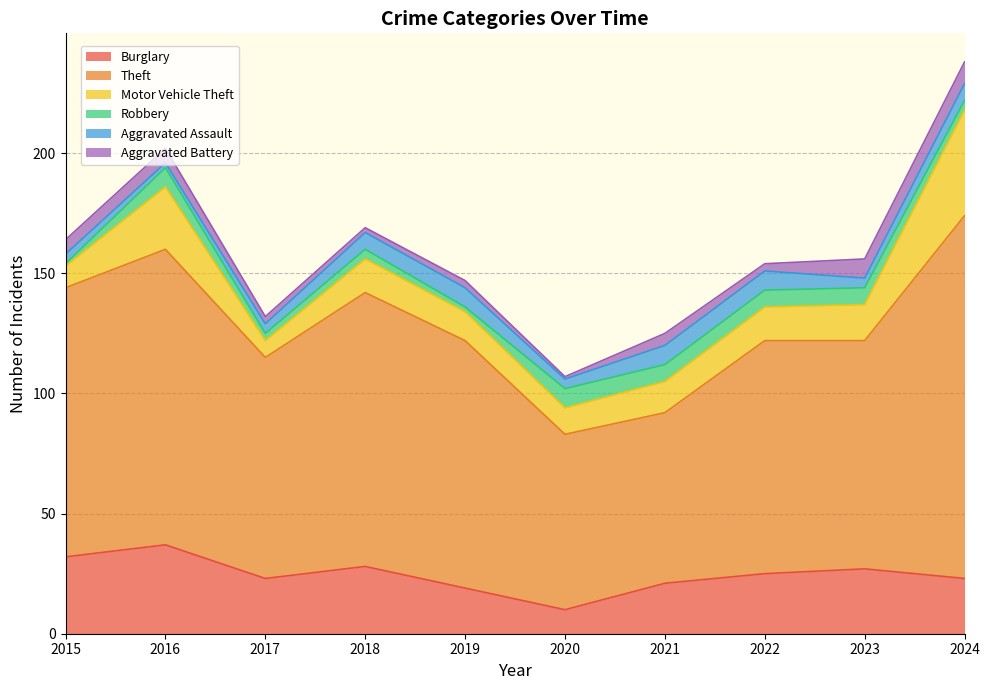

Reading left to right, extract all data points from this chart.

Burglary: 2015=32	2016=37	2017=23	2018=28	2019=19	2020=10	2021=21	2022=25	2023=27	2024=23
Theft: 2015=112	2016=123	2017=92	2018=114	2019=103	2020=73	2021=71	2022=97	2023=95	2024=151
Motor Vehicle Theft: 2015=9	2016=26	2017=7	2018=14	2019=12	2020=11	2021=13	2022=14	2023=15	2024=44
Robbery: 2015=1	2016=8	2017=3	2018=4	2019=2	2020=8	2021=7	2022=7	2023=7	2024=4
Aggravated Assault: 2015=4	2016=2	2017=4	2018=7	2019=8	2020=4	2021=8	2022=8	2023=4	2024=7
Aggravated Battery: 2015=6	2016=6	2017=3	2018=2	2019=3	2020=1	2021=5	2022=3	2023=8	2024=9